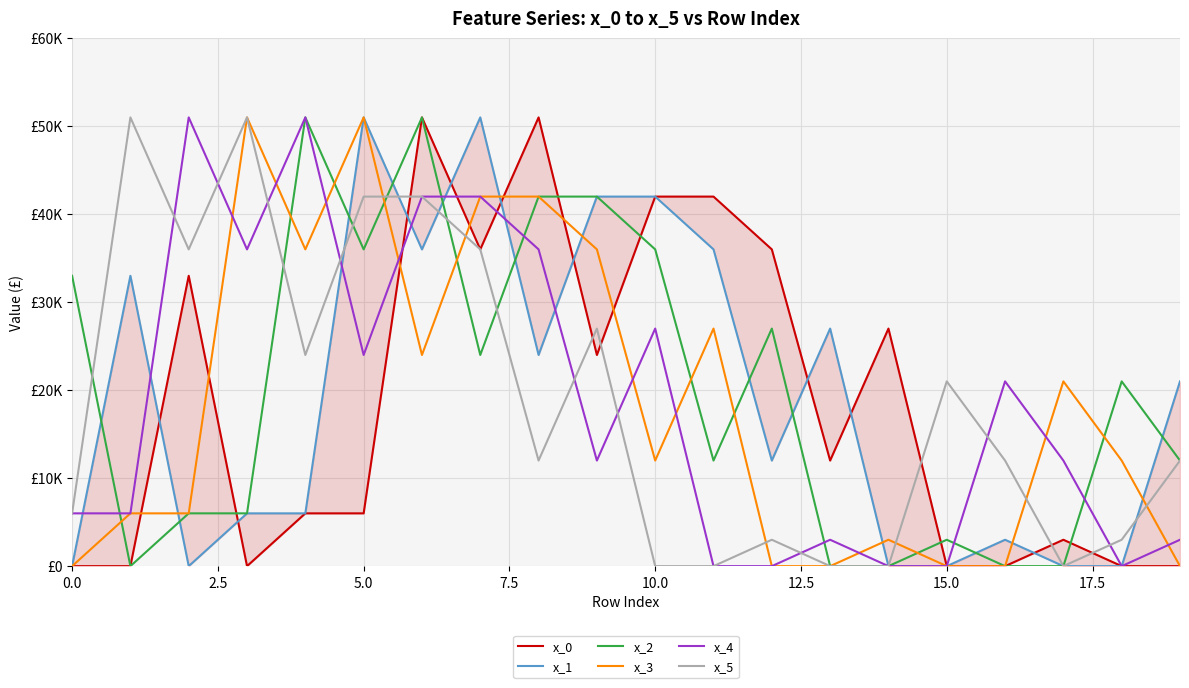

Reading left to right, extract all data points from this chart.

x_0: 0	0	33000	0	6000	6000	51000	36000	51000	24000	42000	42000	36000	12000	27000	0	0	3000	0	0
x_1: 0	33000	0	6000	6000	51000	36000	51000	24000	42000	42000	36000	12000	27000	0	0	3000	0	0	21000
x_2: 33000	0	6000	6000	51000	36000	51000	24000	42000	42000	36000	12000	27000	0	0	3000	0	0	21000	12000
x_3: 0	6000	6000	51000	36000	51000	24000	42000	42000	36000	12000	27000	0	0	3000	0	0	21000	12000	0
x_4: 6000	6000	51000	36000	51000	24000	42000	42000	36000	12000	27000	0	0	3000	0	0	21000	12000	0	3000
x_5: 6000	51000	36000	51000	24000	42000	42000	36000	12000	27000	0	0	3000	0	0	21000	12000	0	3000	12000